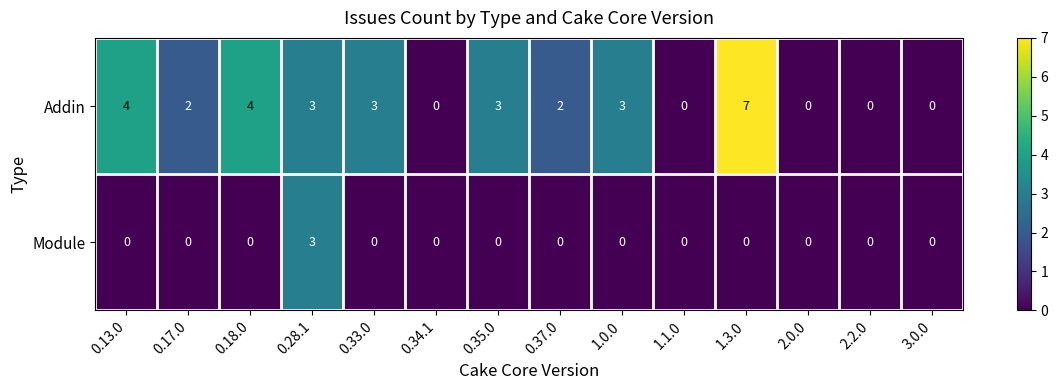

Read the Addin value at 0.33.0.

3